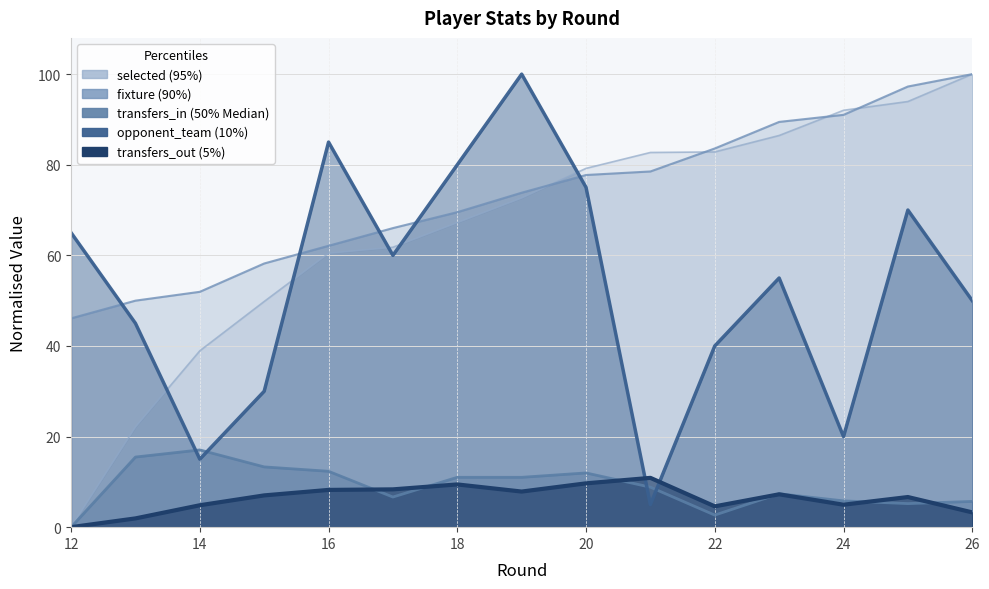

What is the average value of the selected series?

66.0